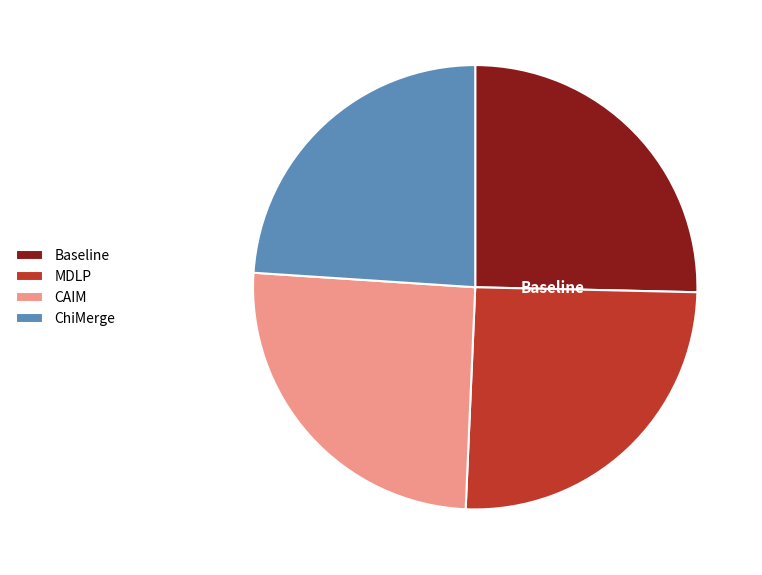

Count the number of slices in the pie.

4